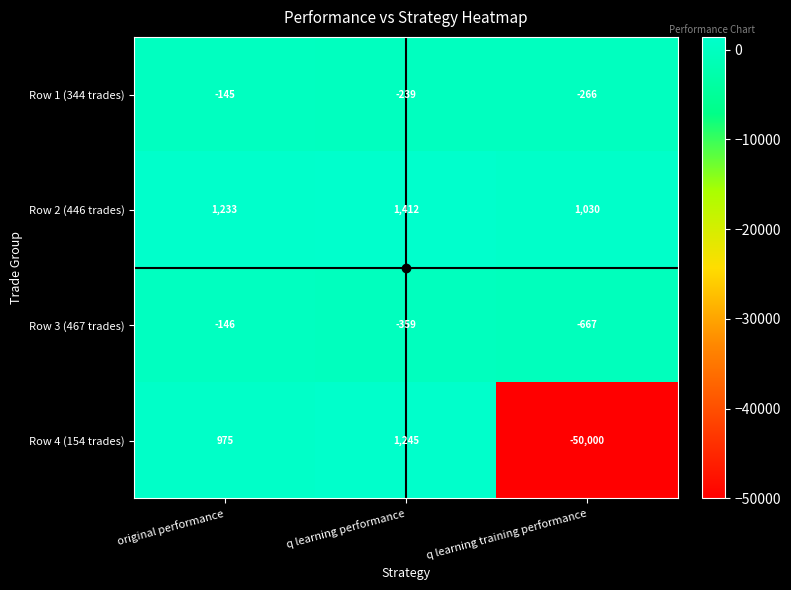

The value of Row 3 (467 trades) at q learning training performance is -667. True or false?

True